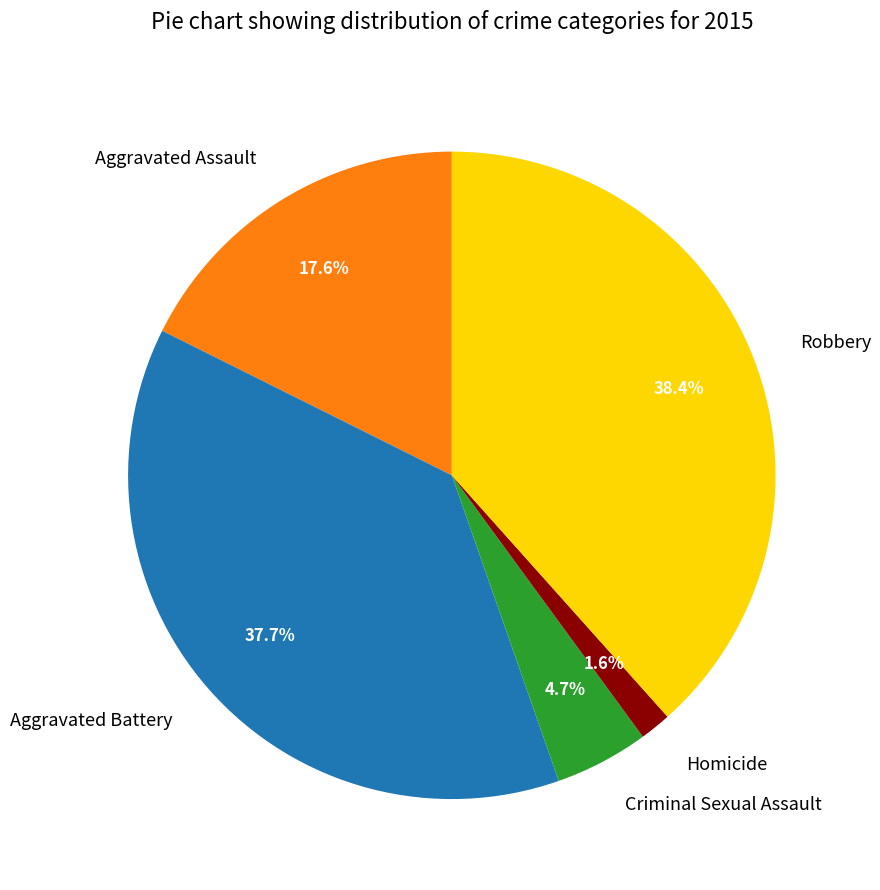

To the nearest percent, what is the average slice percentage?

20%